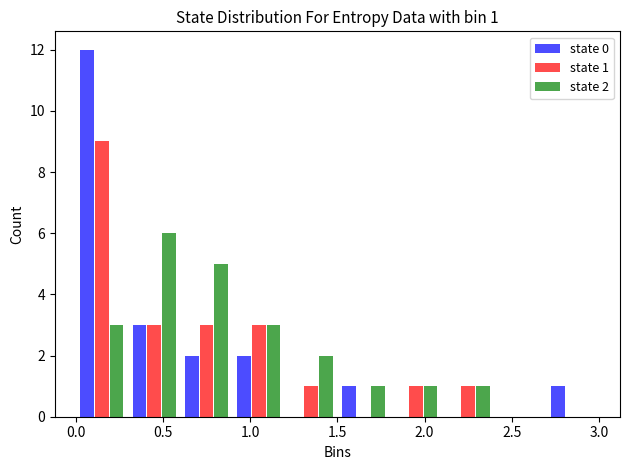

In the state 0 series, which range on the x-axis has the tallest bar?

0.0 to 0.3